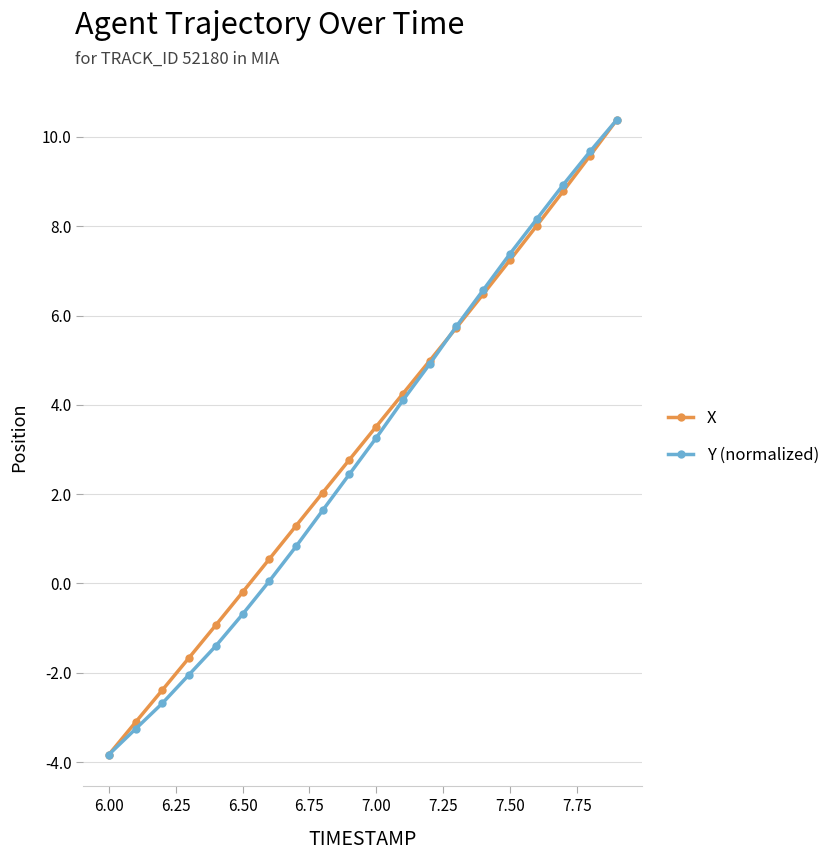

What is the value of the Y (normalized) point at the 9th from the left?

1.6